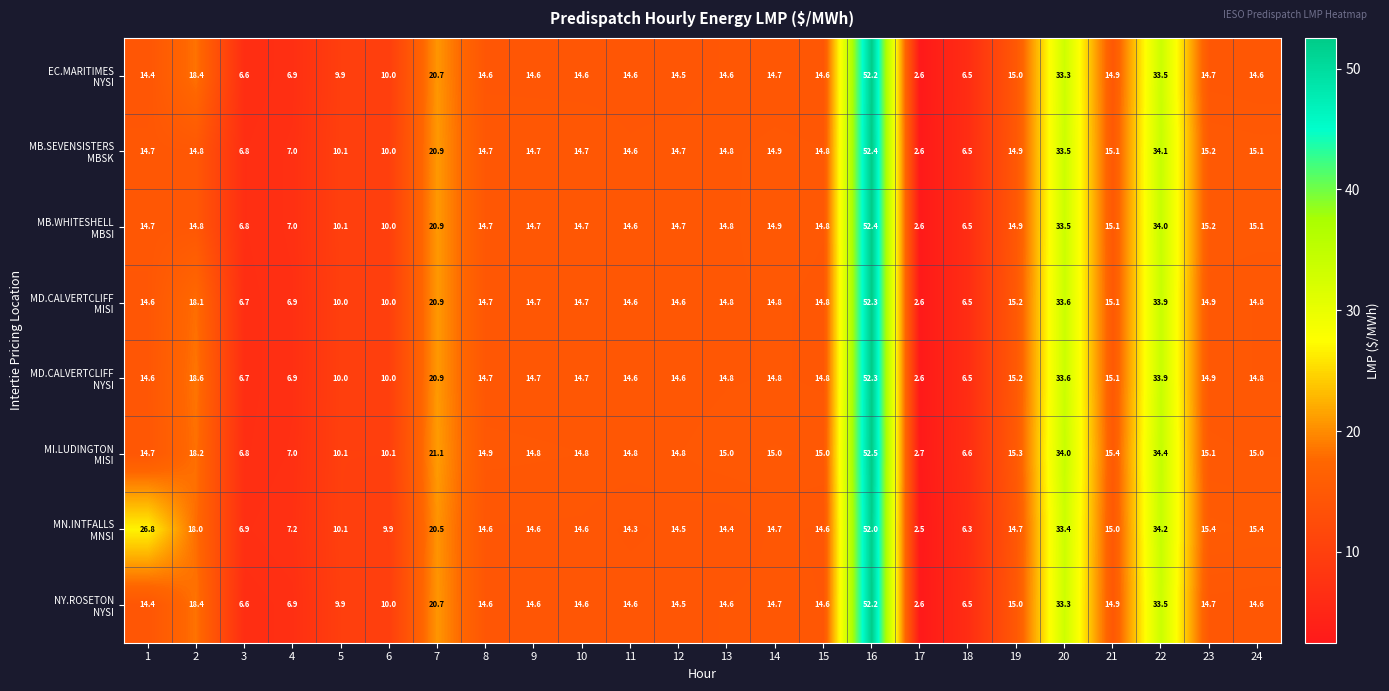

What is the difference between the highest and lowest values at 3?

0.3